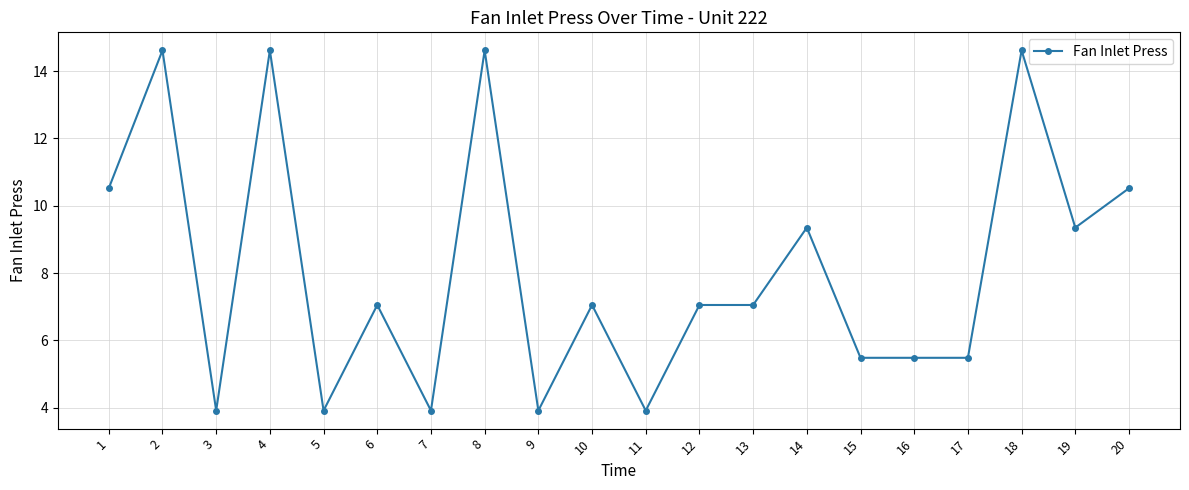

Approximately how many times larger is the value at 6 compared to 12?

1.0